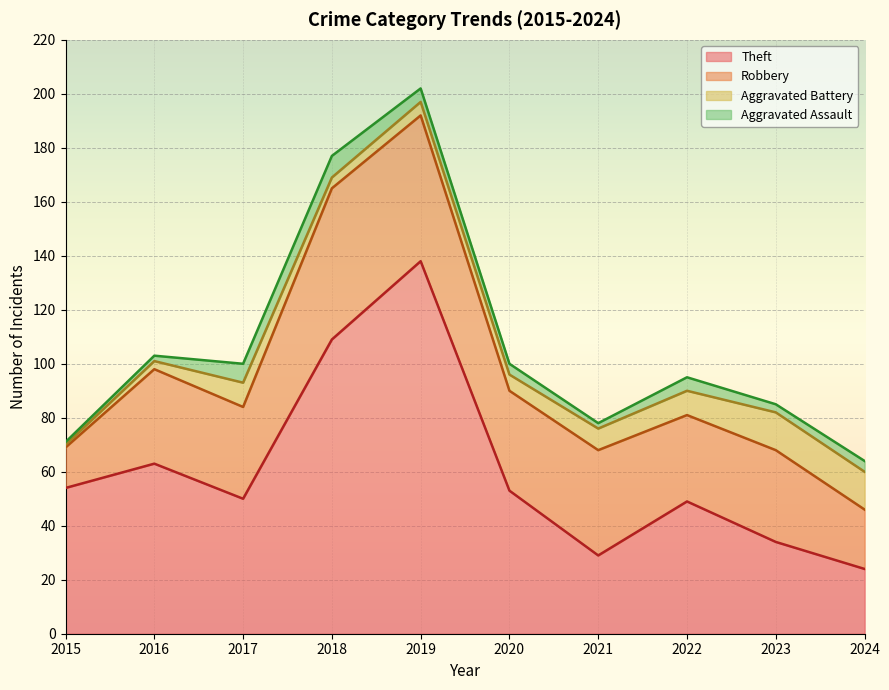

Rank the series by their maximum value, from highest to lowest.

Theft, Robbery, Aggravated Battery, Aggravated Assault